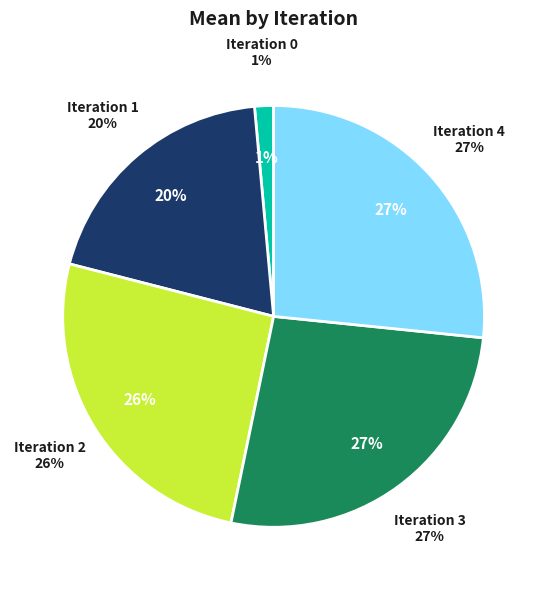

Is it true that 4 is 35% of the pie?

False